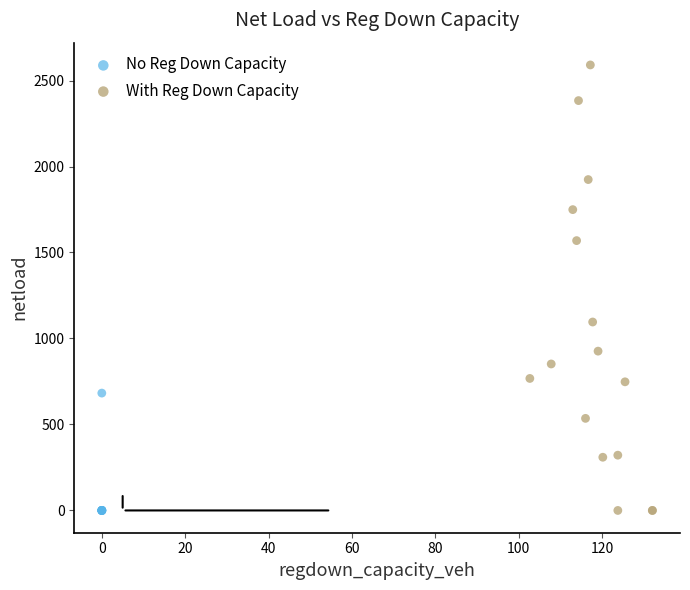

Which series contains the highest Y value?

With Reg Down Capacity